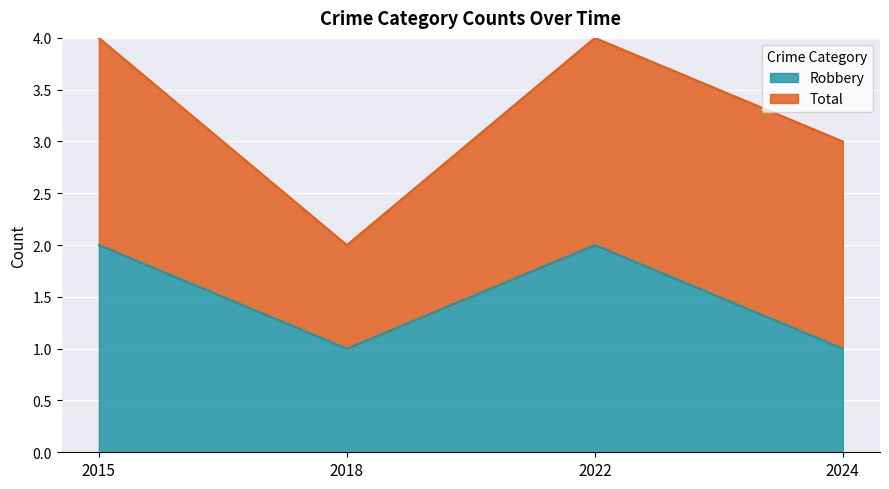

Reading left to right, transcribe the values for Robbery.

2	1	2	1